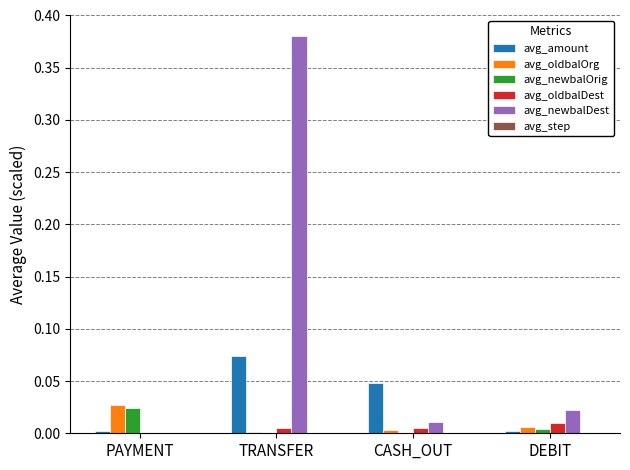

At which category is the sum across all series the highest?

TRANSFER